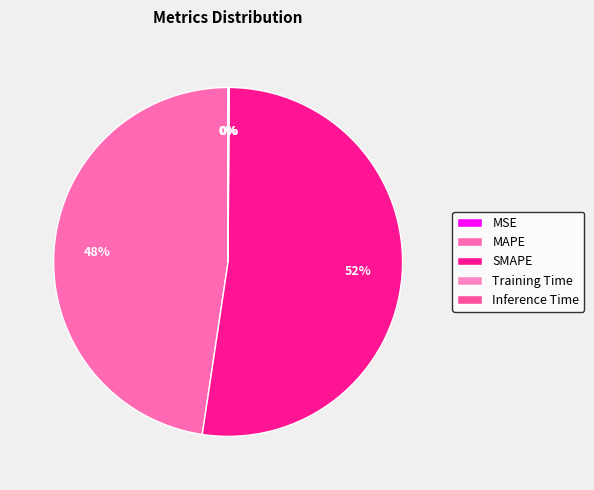

Rank the categories by value from highest to lowest.

SMAPE, MAPE, Inference Time, Training Time, MSE